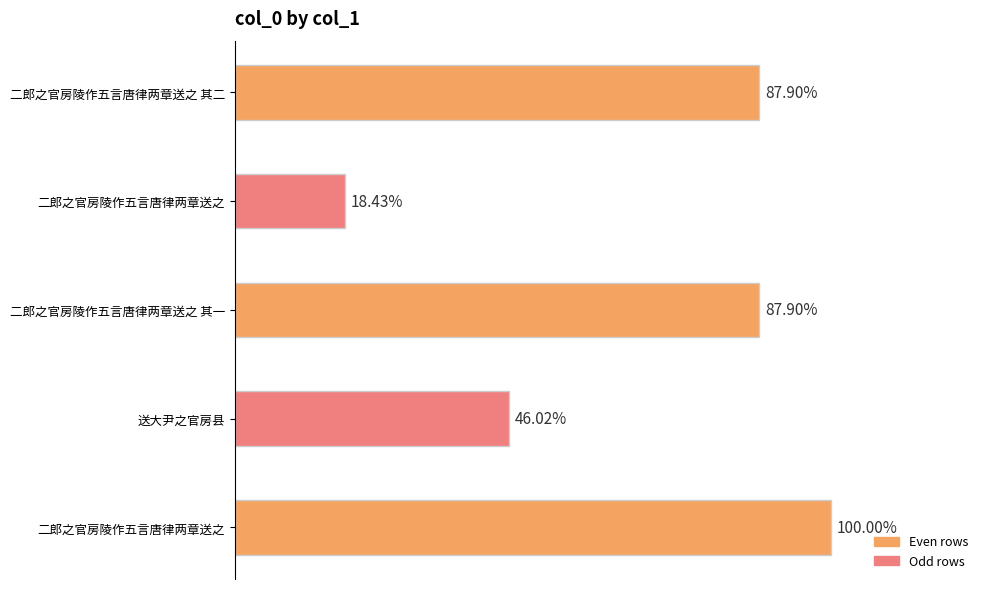

Are the bars horizontal?

Yes